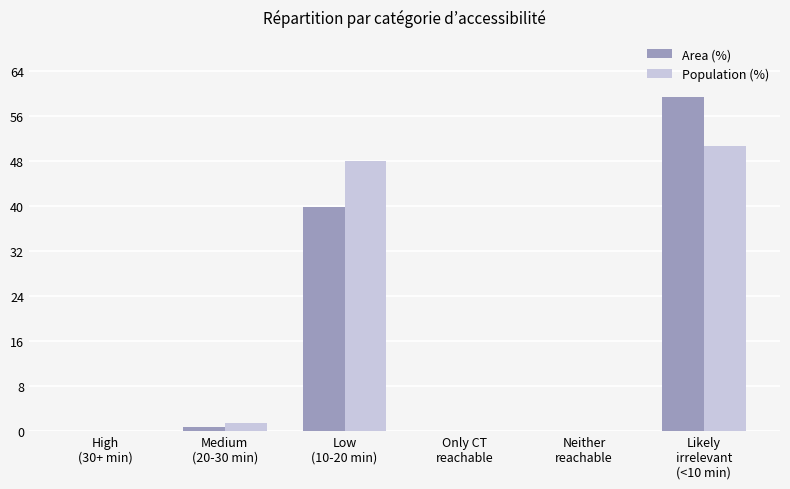

How many groups of bars are there?

6